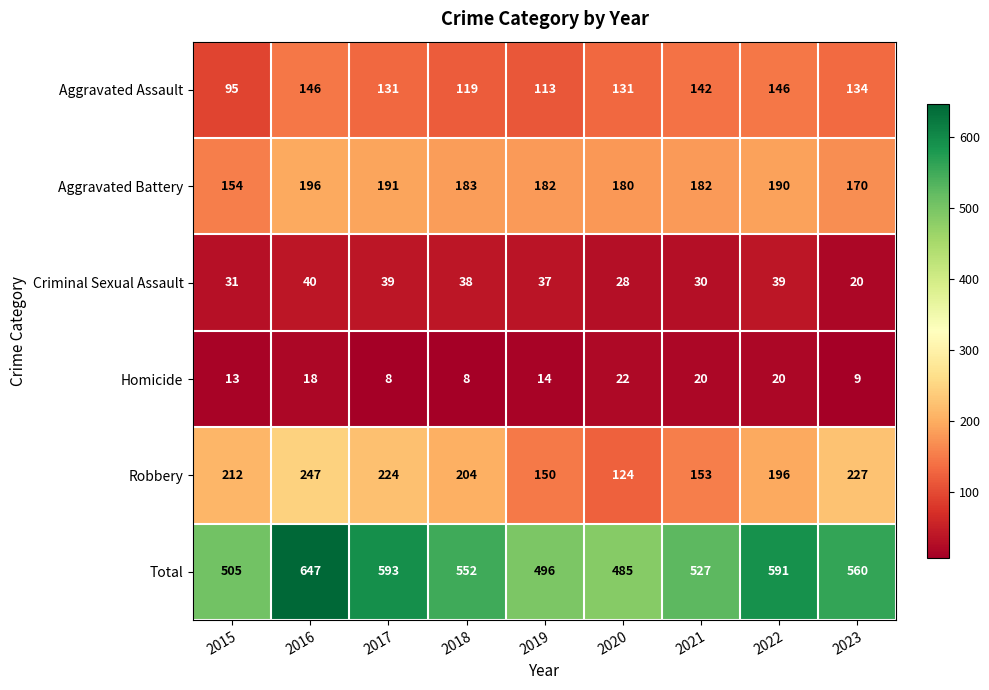

Is the value of Aggravated Battery at 2017 greater than the value of Aggravated Assault at 2017?

Yes